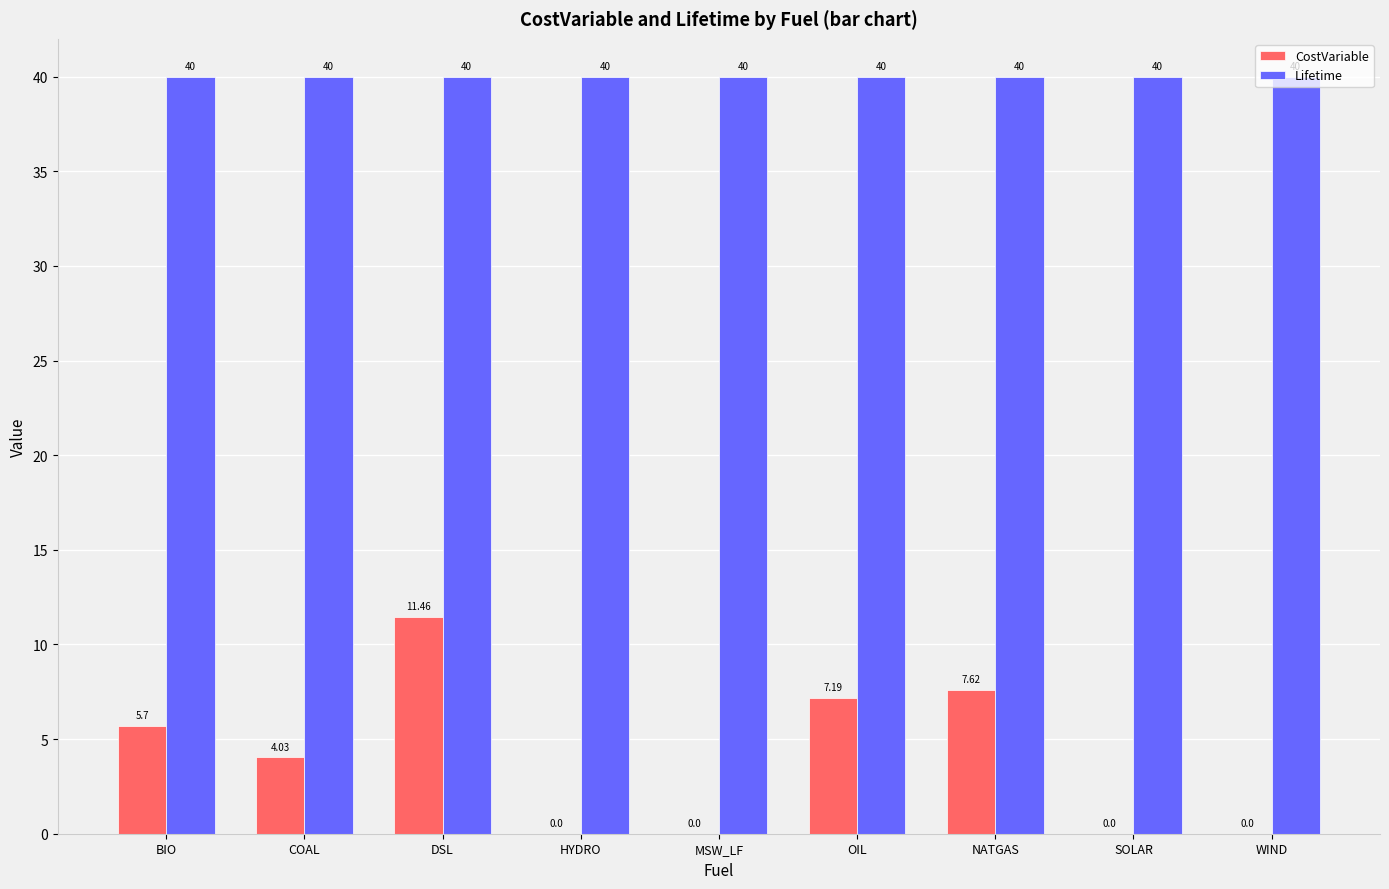

Which category has the highest value in the CostVariable series?

DSL